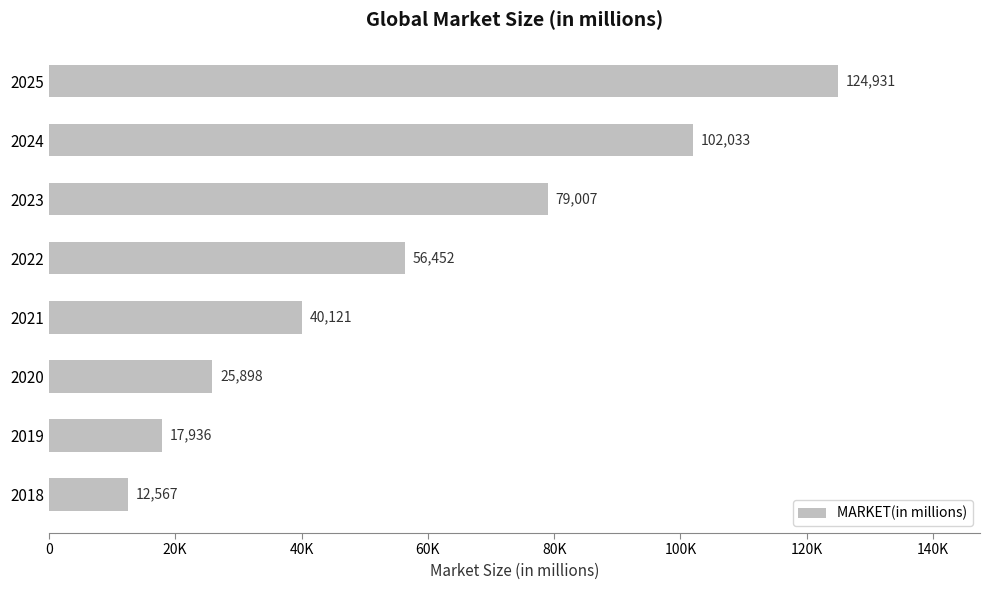

Rank the categories by value from highest to lowest.

2025, 2024, 2023, 2022, 2021, 2020, 2019, 2018